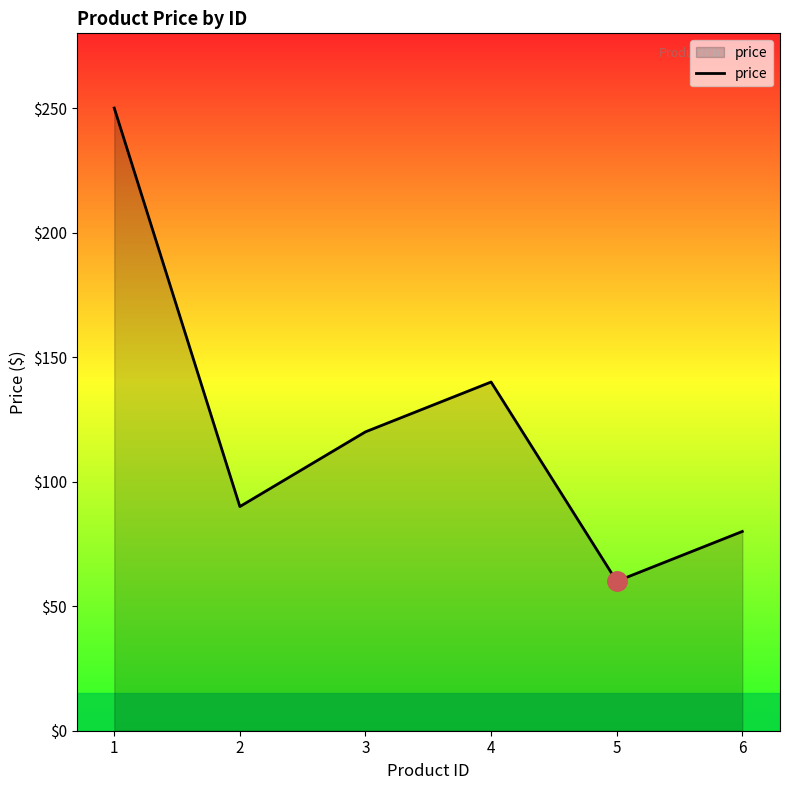

Reading left to right, extract all data points from this chart.

1=250	2=90	3=120	4=140	5=60	6=80